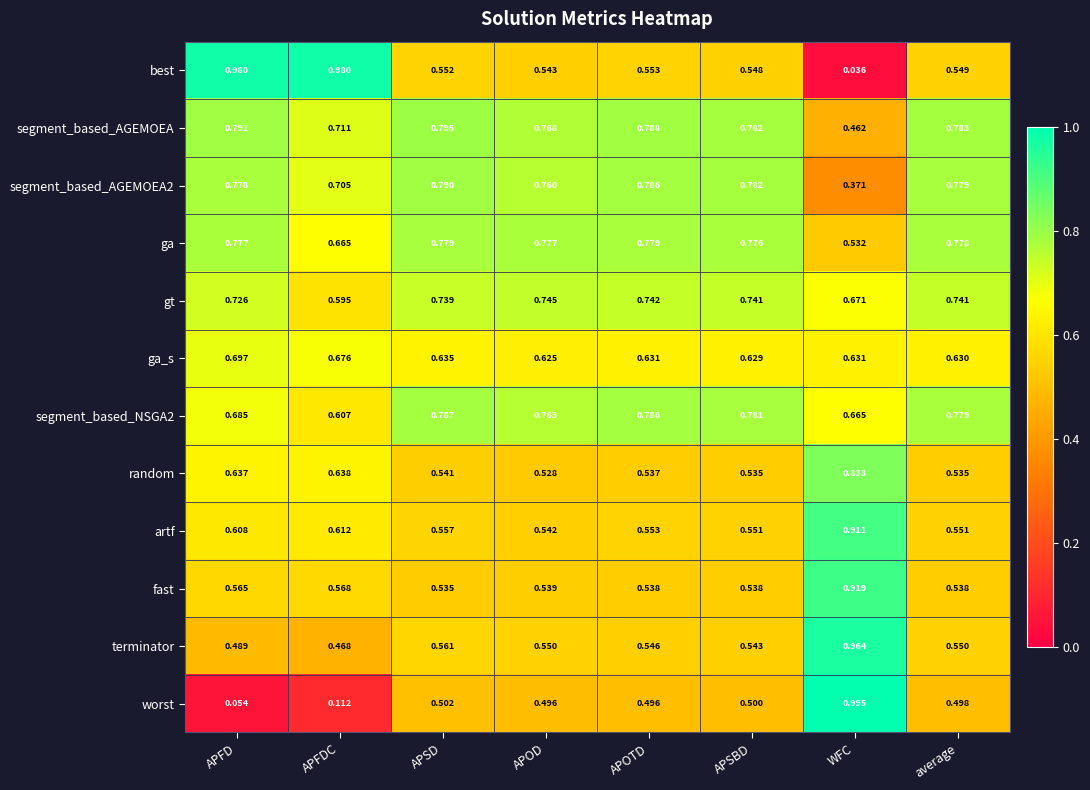

What is the total value across all series at APSBD?

7.7